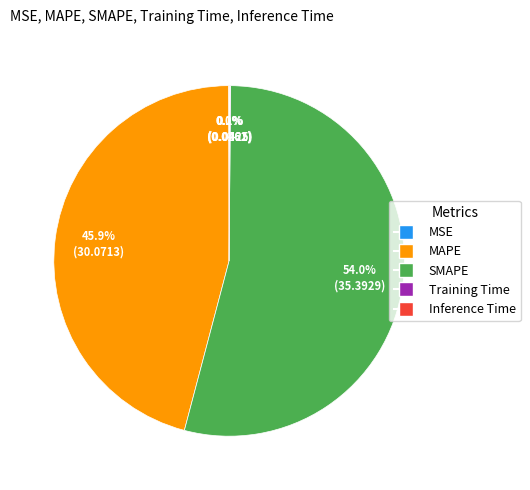

Which category has the biggest portion of the pie?

SMAPE